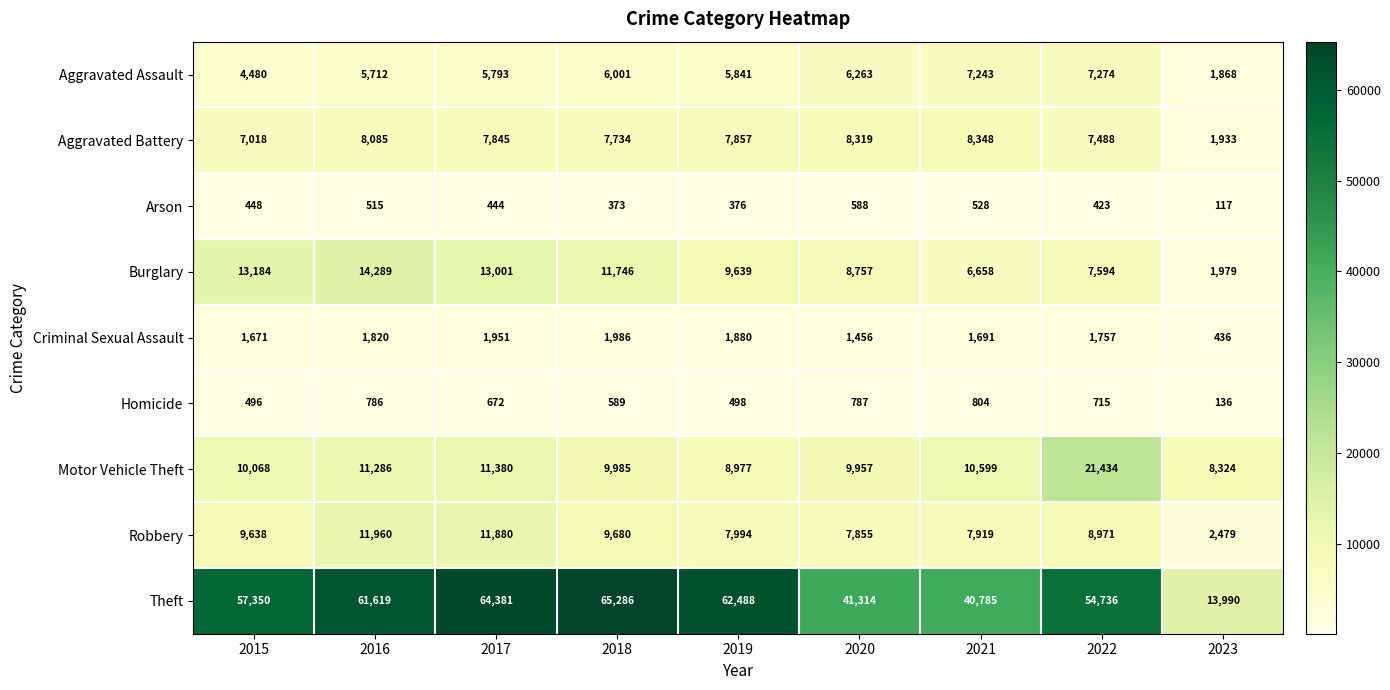

Which series has the widest spread of values?

Theft